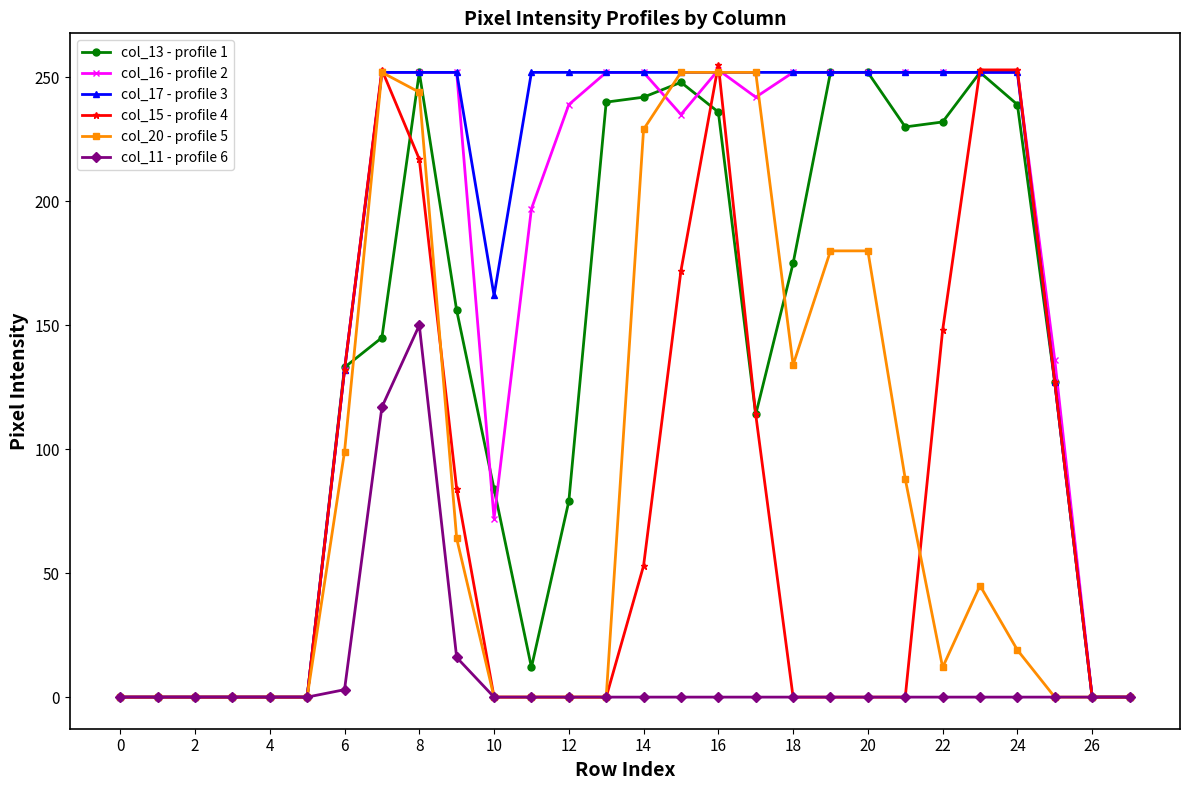

Which series has the largest range (max minus min)?

col_15 - profile 4